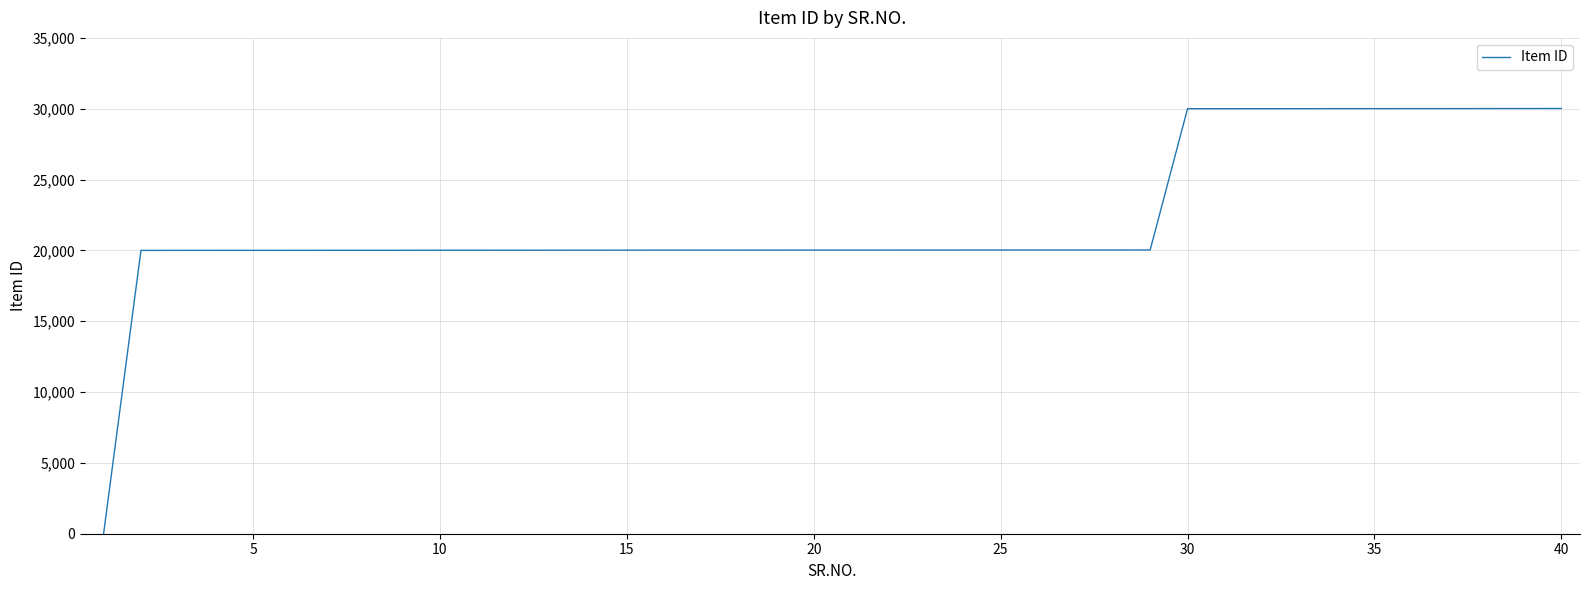

What is the greatest value displayed?

30015